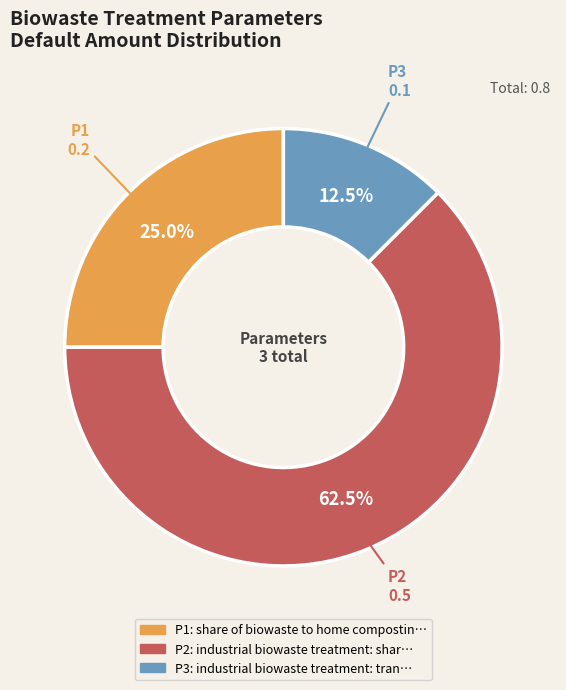

How many segments does this pie chart have?

3